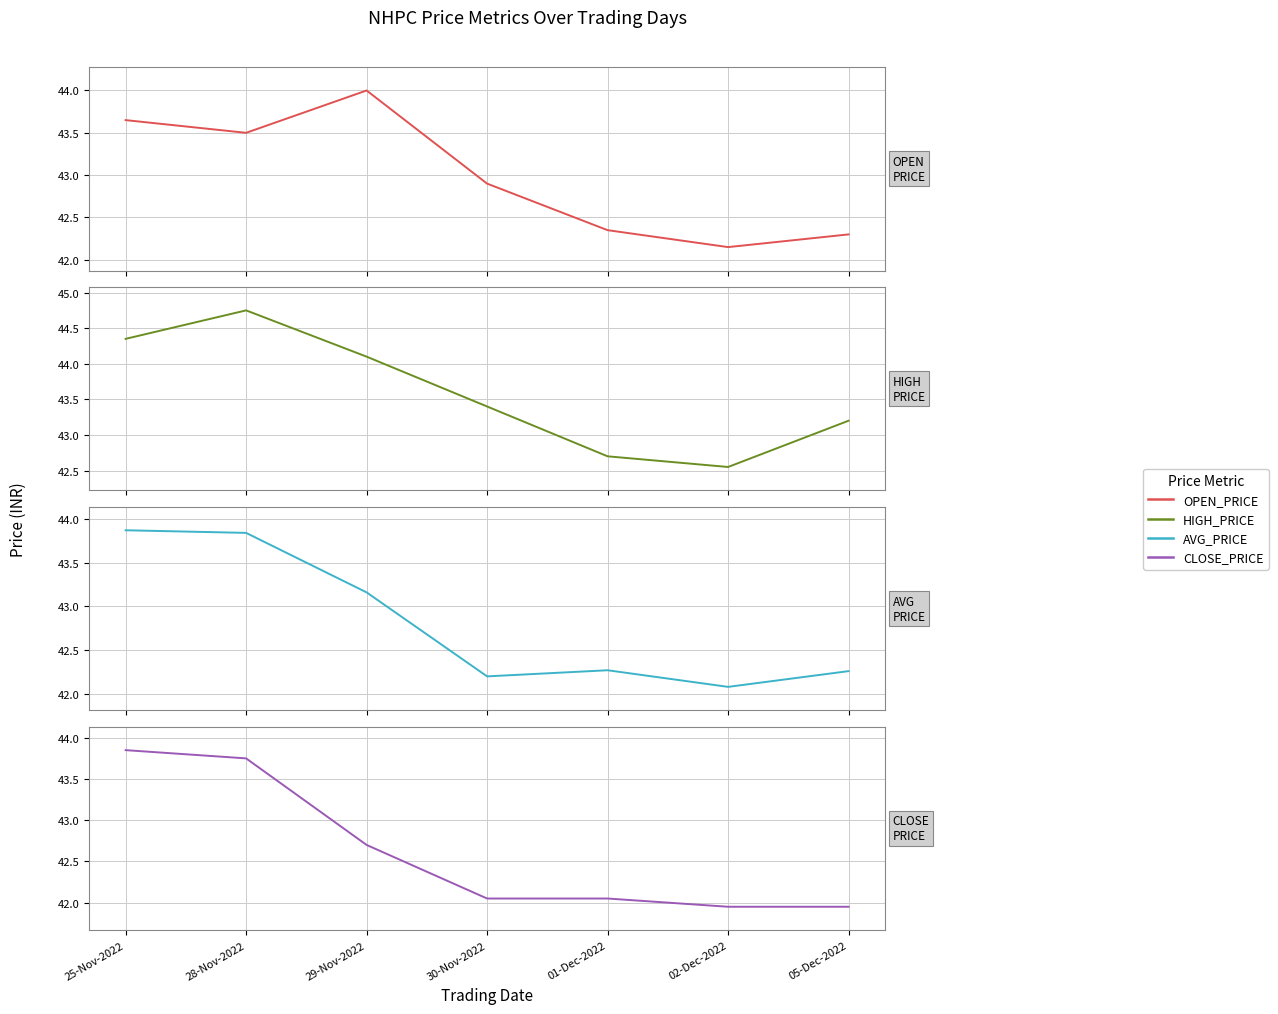

True or false: AVG_PRICE has a value of 42.2 at 30-Nov-2022.

True